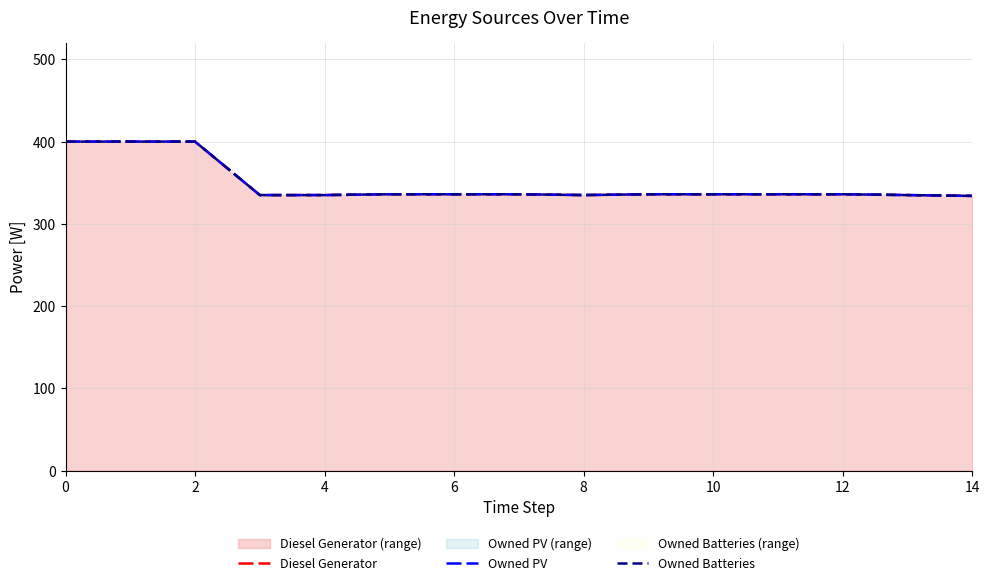

Where is Diesel Generator nearest to the value 367?

10